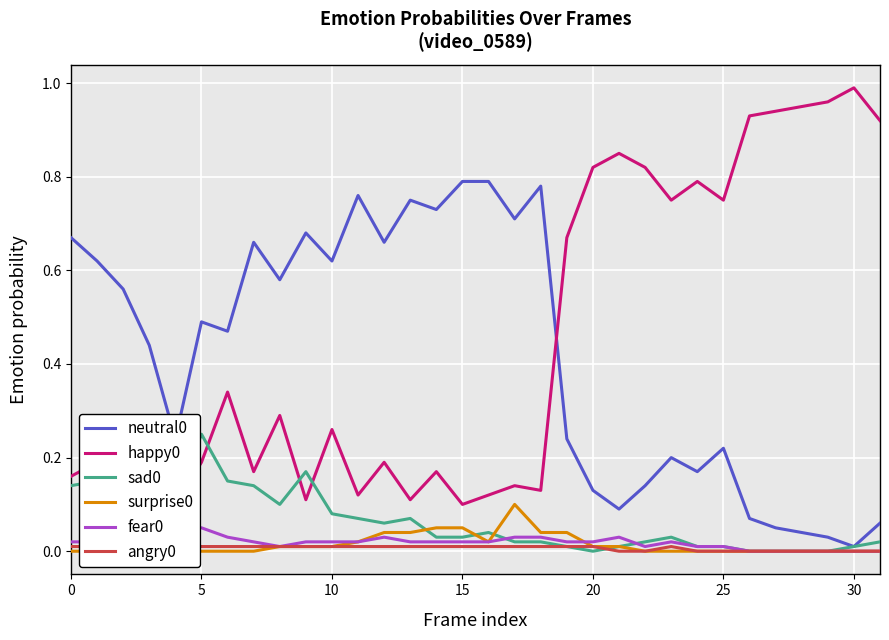

Count the number of categories in the chart.

32